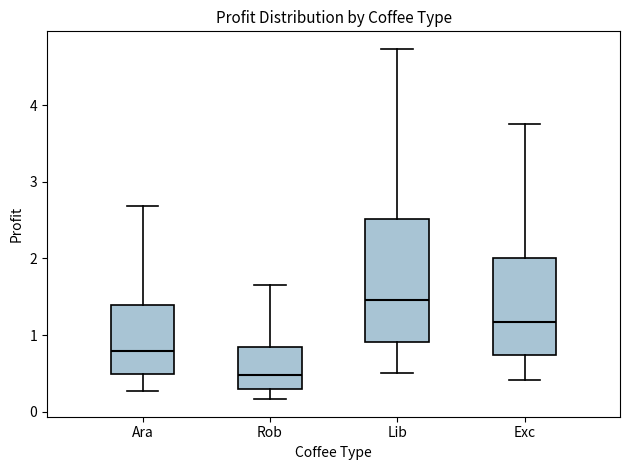

Which box has the highest median line?

Lib